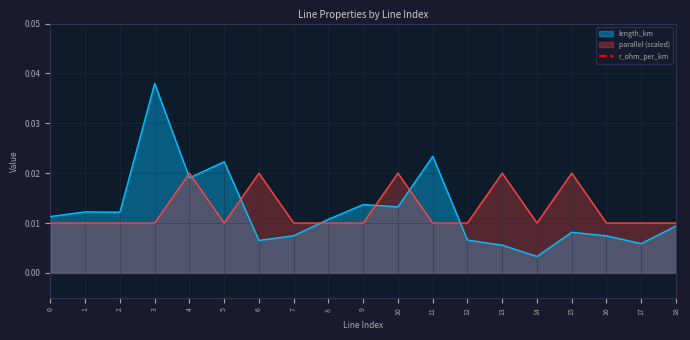

Which series has the widest spread of values?

length_km